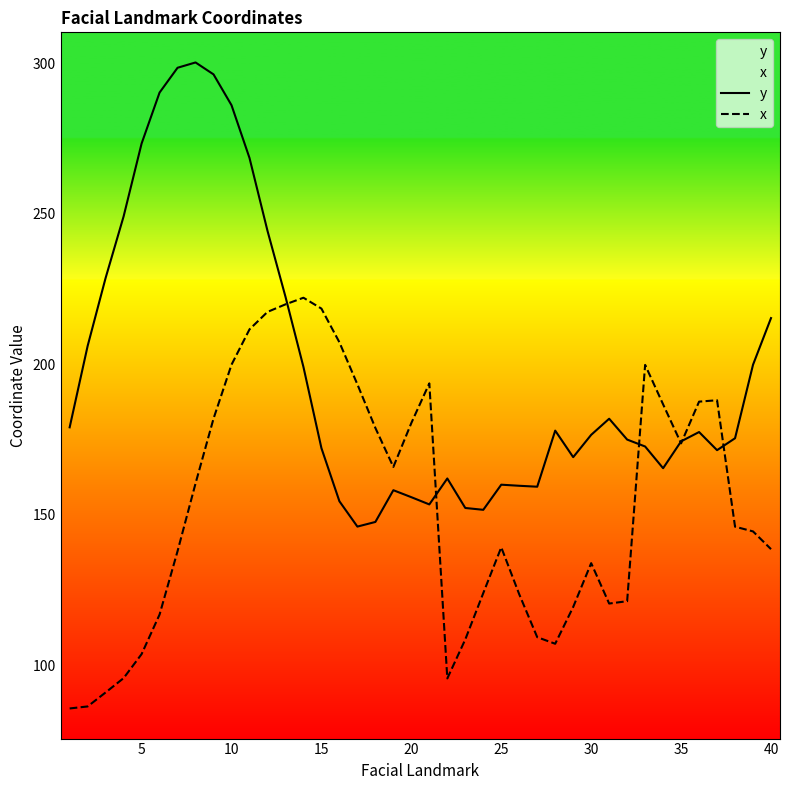

Which series has the largest total across all categories?

y